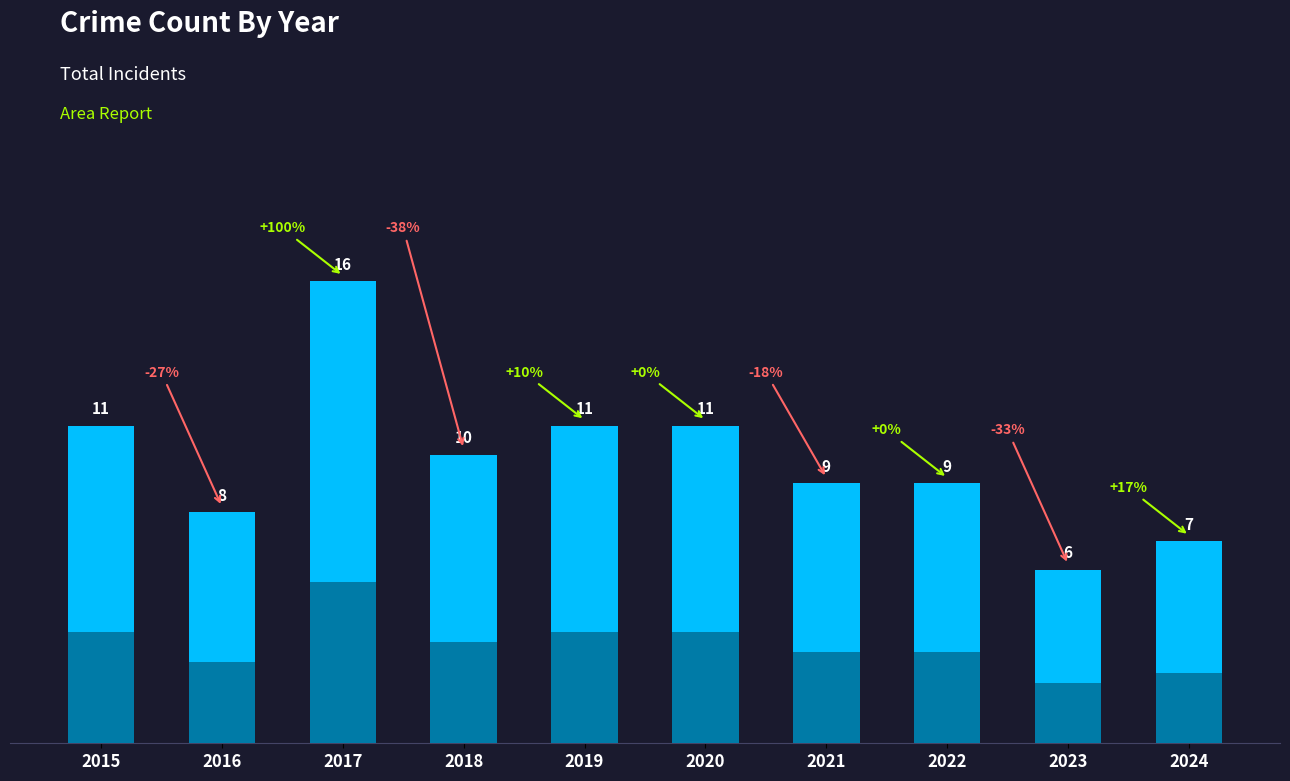

Which category has the lowest value across all series?

2023